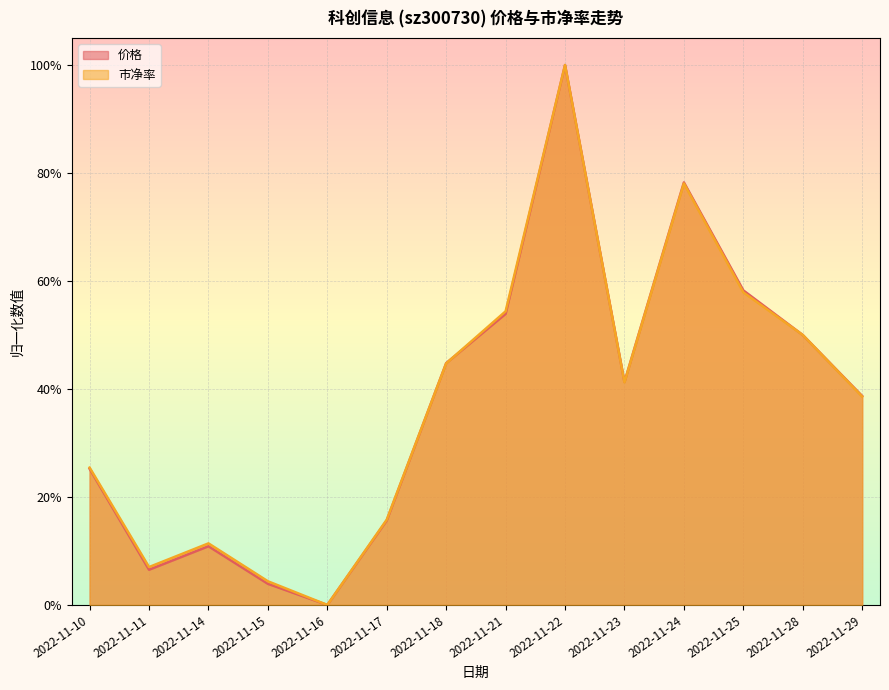

Reading left to right, list all the values displayed in this chart.

价格: 0.3	0.1	0.1	0.0	0.0	0.2	0.4	0.5	1.0	0.4	0.8	0.6	0.5	0.4
市净率: 0.3	0.1	0.1	0.0	0.0	0.2	0.4	0.5	1.0	0.4	0.8	0.6	0.5	0.4